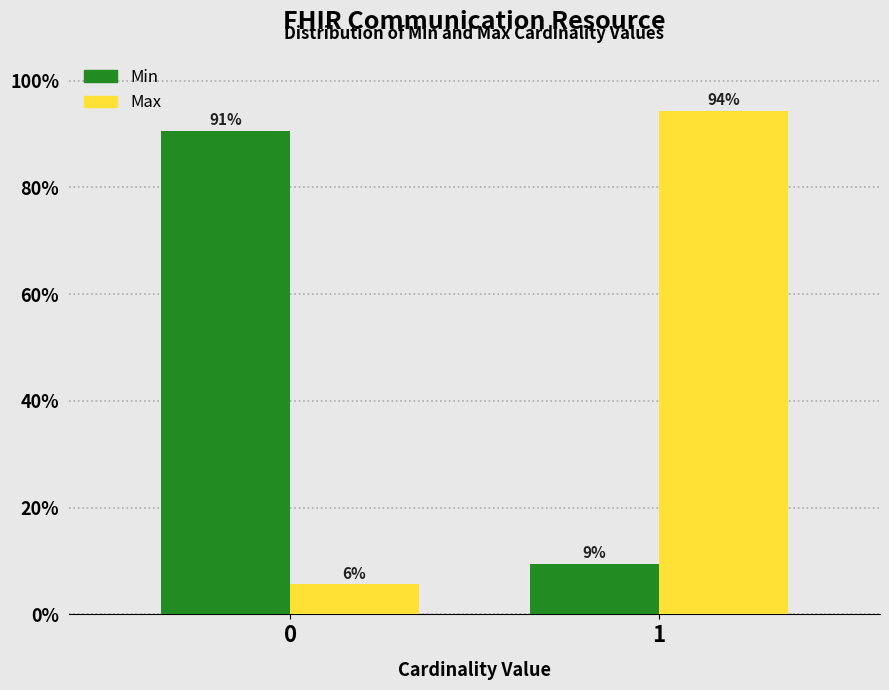

Rank the categories by Min value from lowest to highest.

1, 0